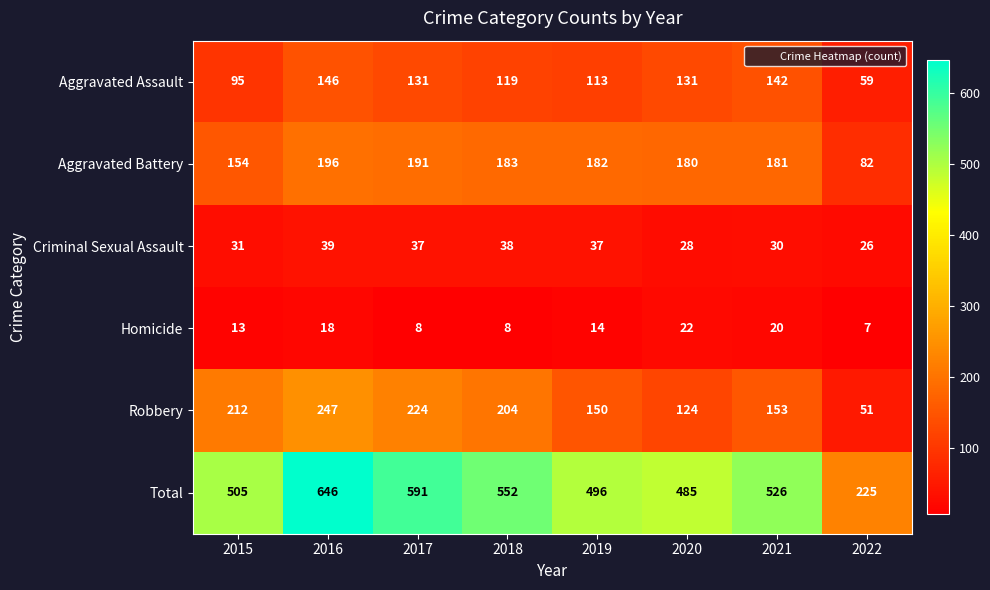

What is the smallest value displayed?

7